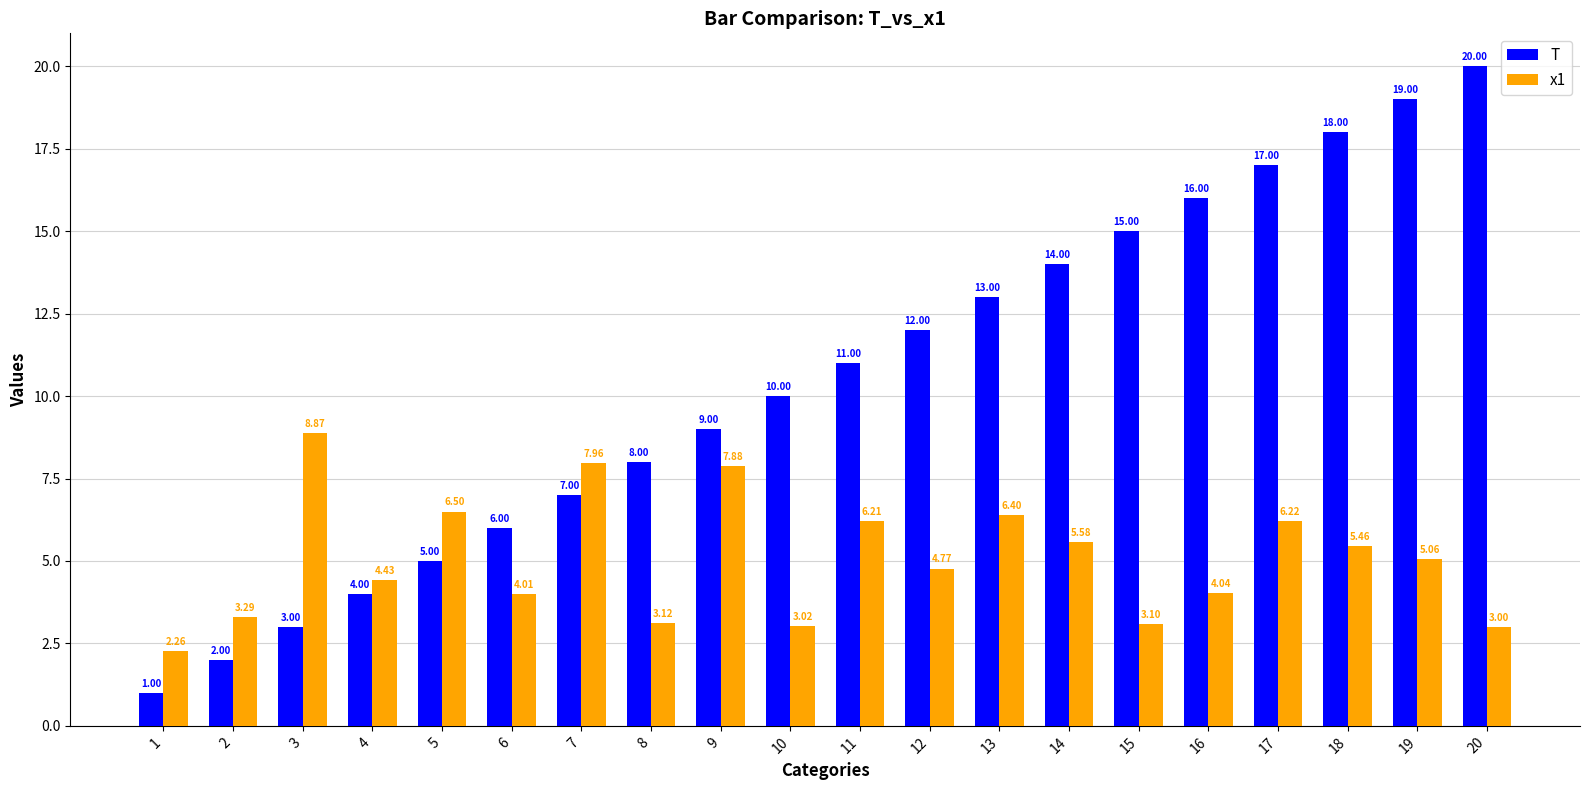

What is the sum of all x1 values?

101.2